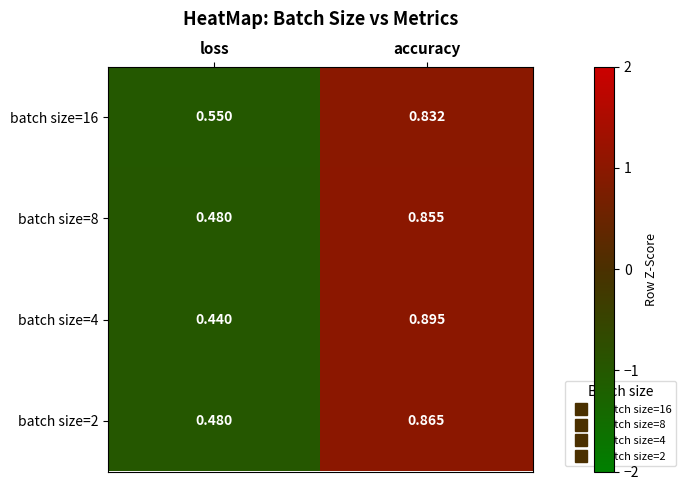

At which category is the sum across all series the highest?

accuracy